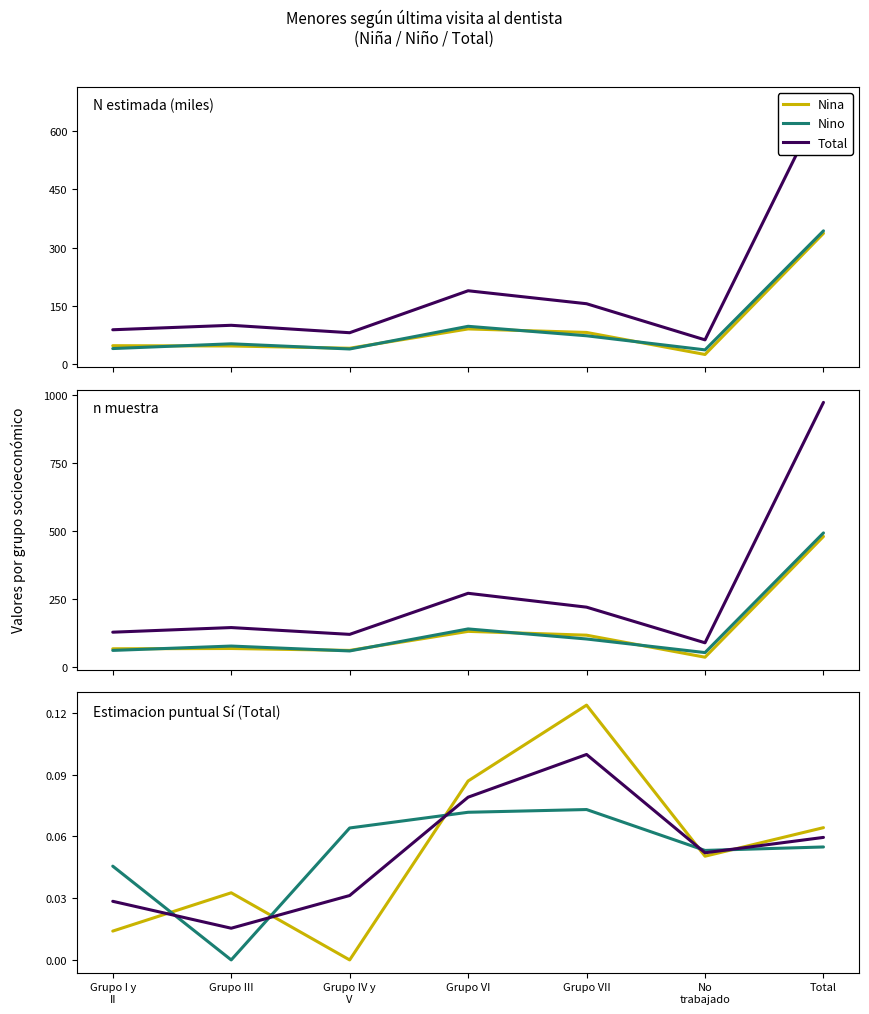

Where is Total n (muestra) nearest to the value 531?

Grupo VI